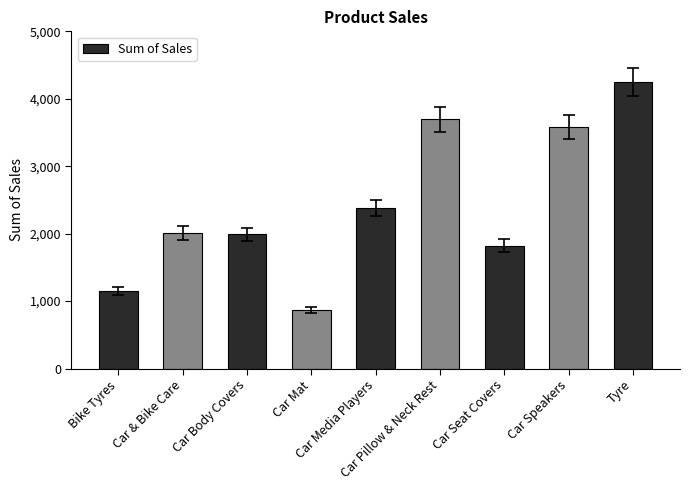

What is the value of the 4th bar from the left?

864